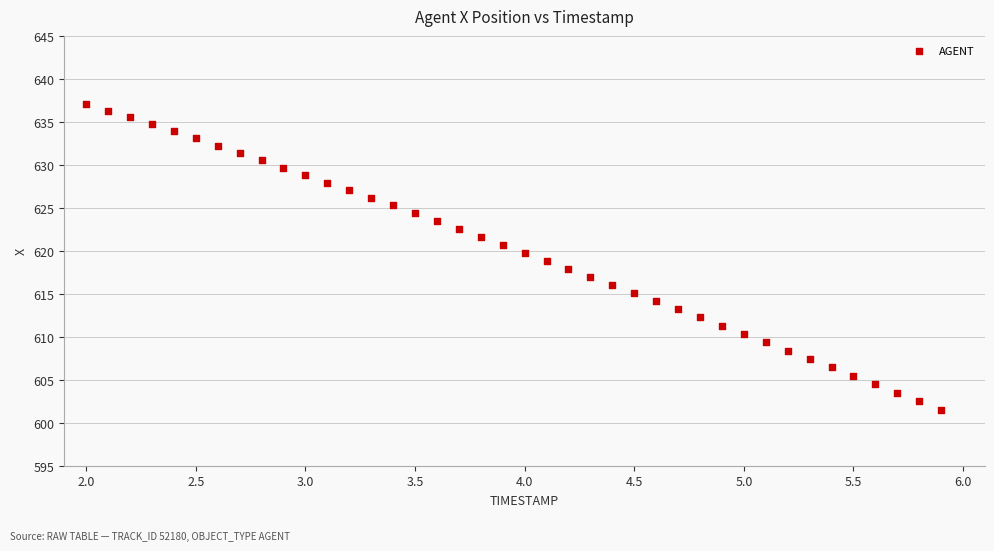

What is the range of Y values (max minus min)?

35.6